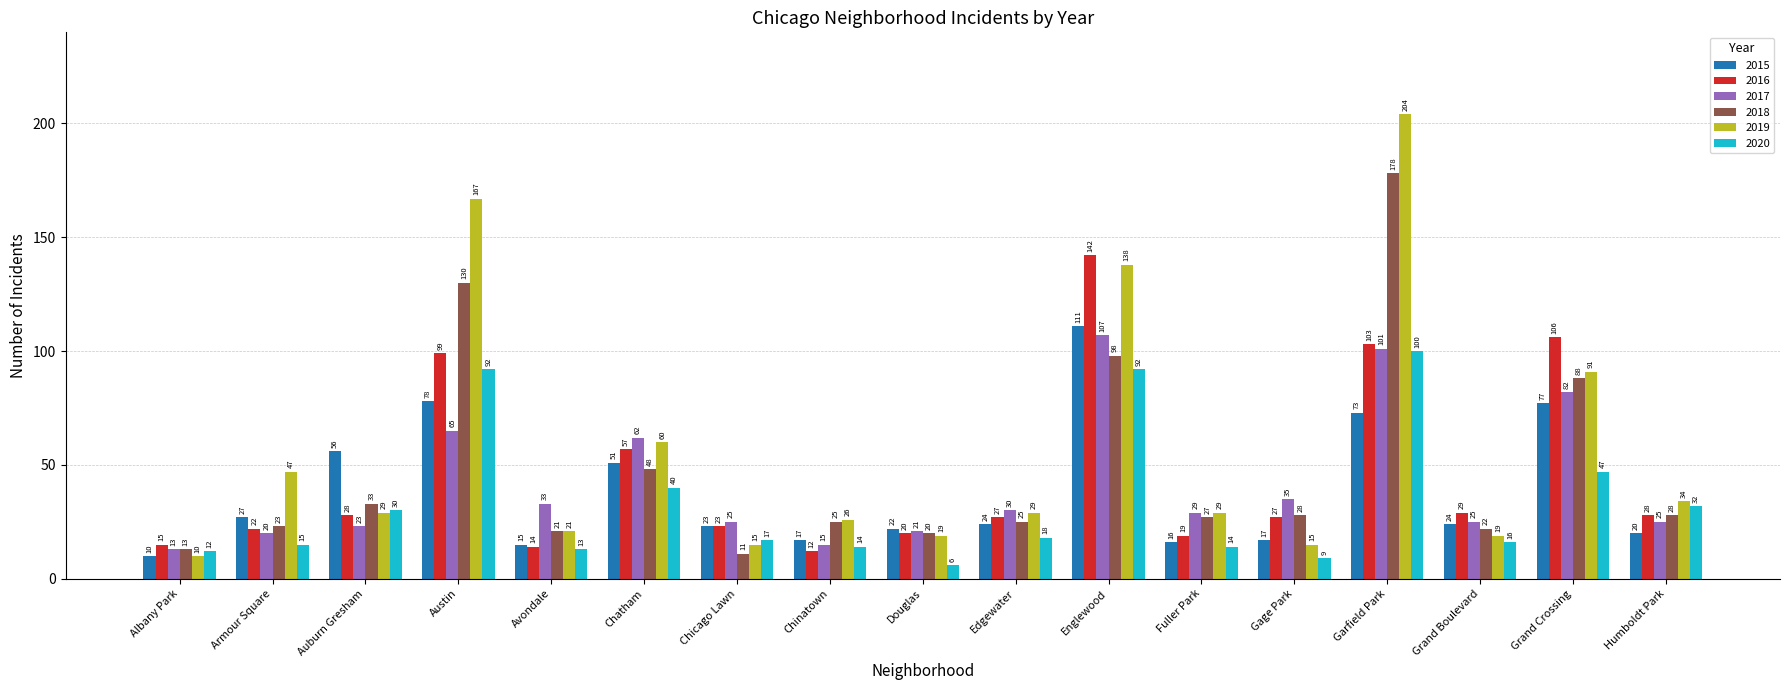

Count the number of categories in the chart.

17